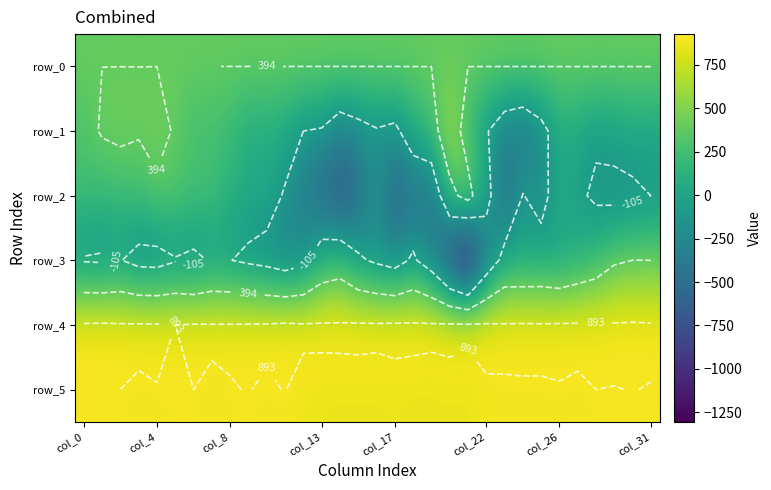

What is the difference between the highest and lowest values at 19?

1381.0